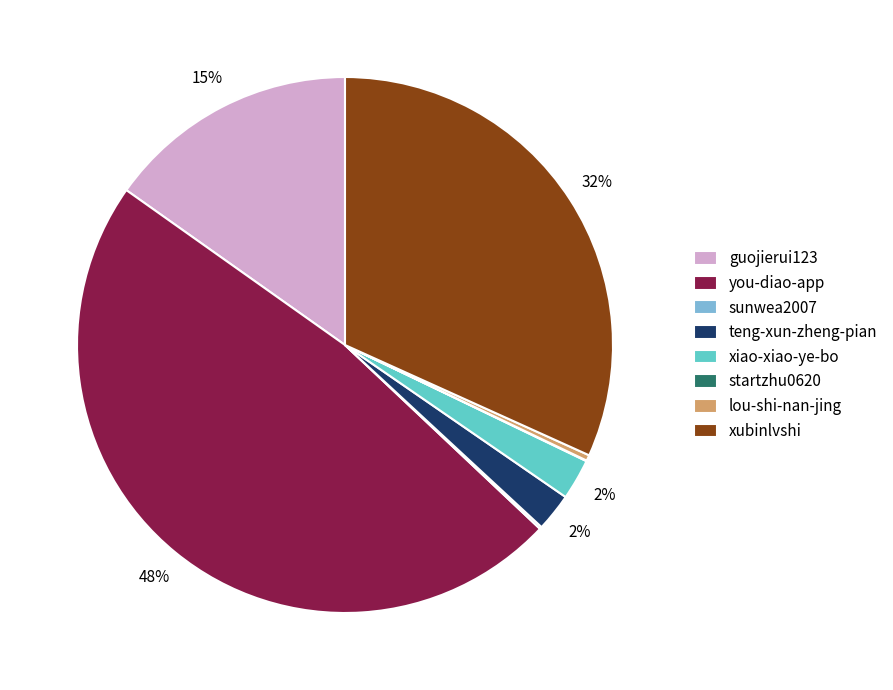

Is guojierui123 the majority of the pie?

No